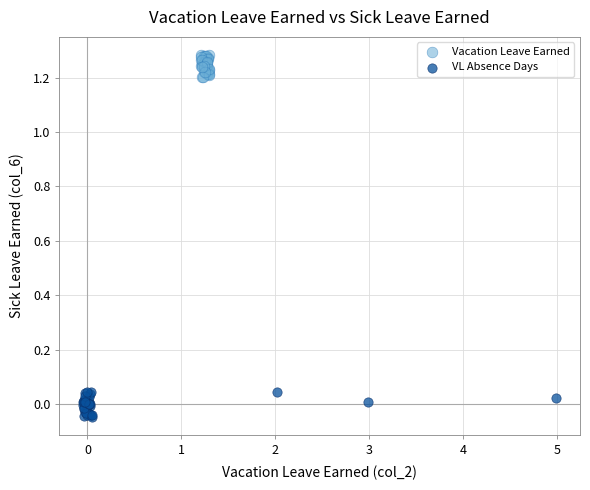

Which series has the largest Y range (max minus min)?

VL Absence Days